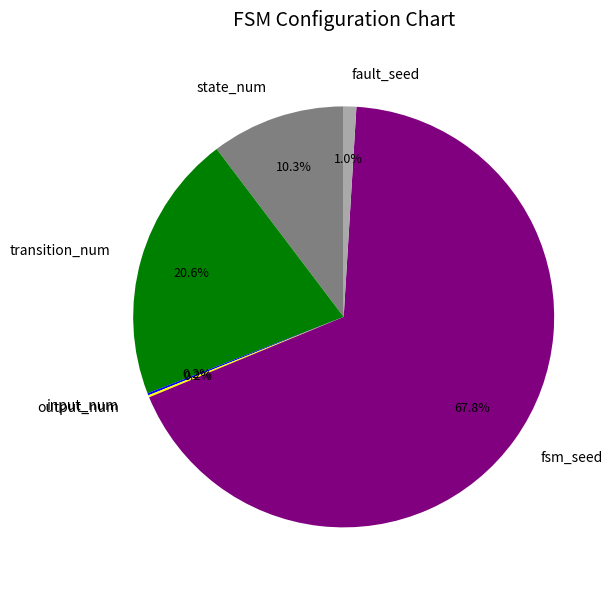

Which category has the biggest portion of the pie?

fsm_seed